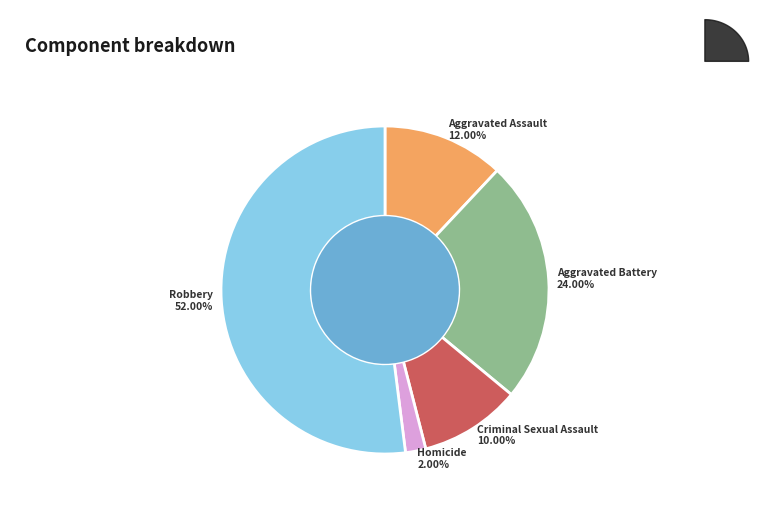

What portion of the pie excludes Aggravated Battery?

76.0%